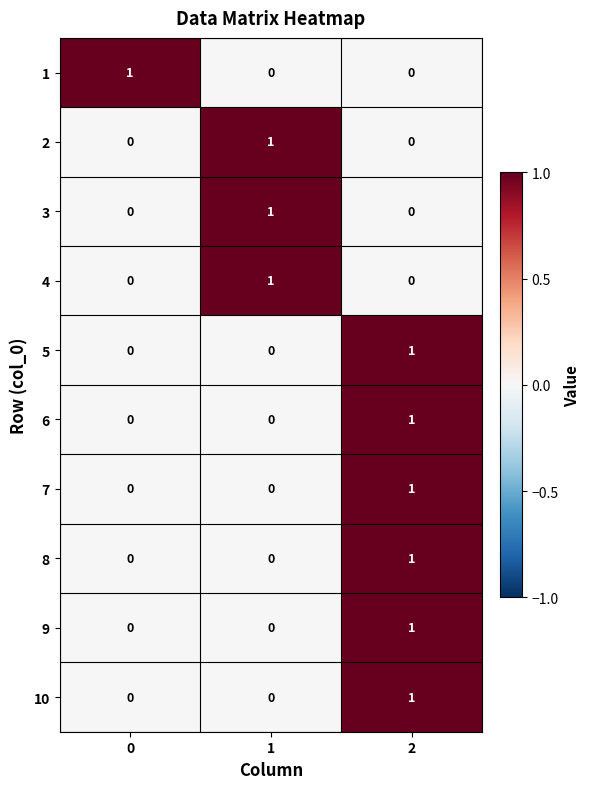

Count the 7 values in the range 0 to 1.

3